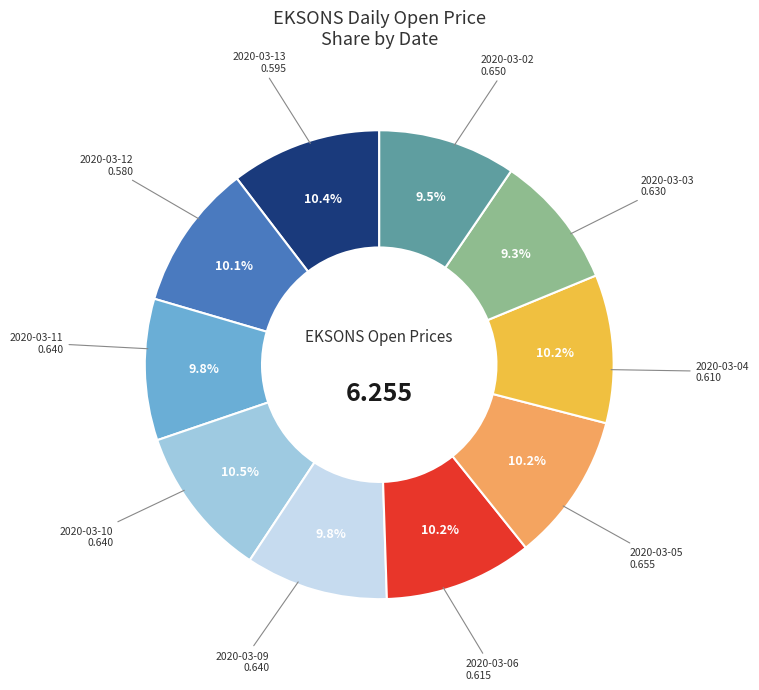

Is there a majority slice in this chart?

No